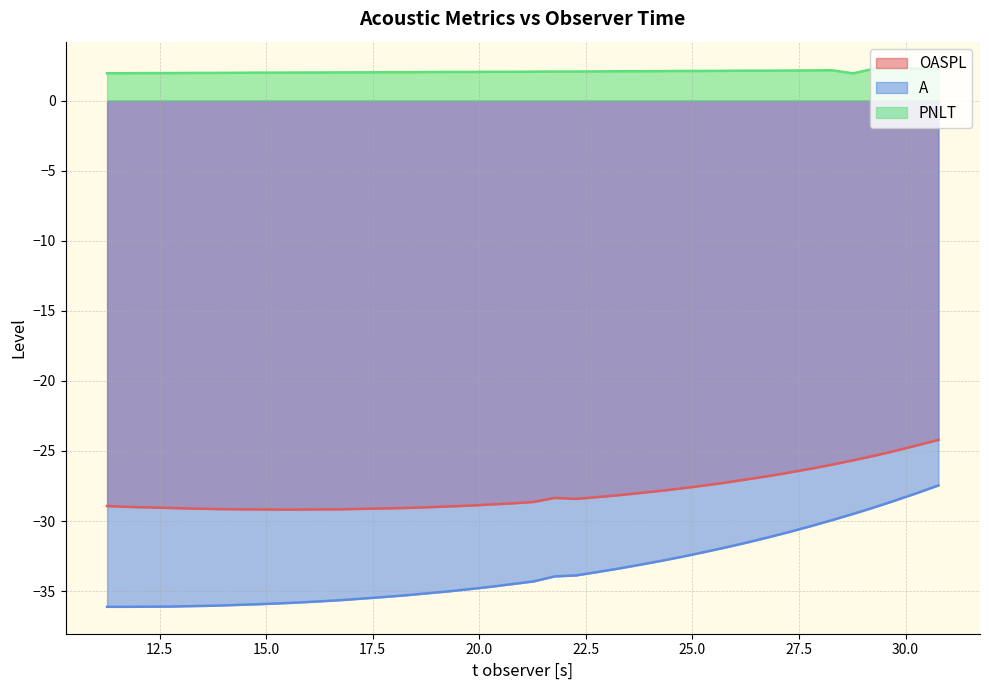

What is the label of the 12th point from the right?

25.27